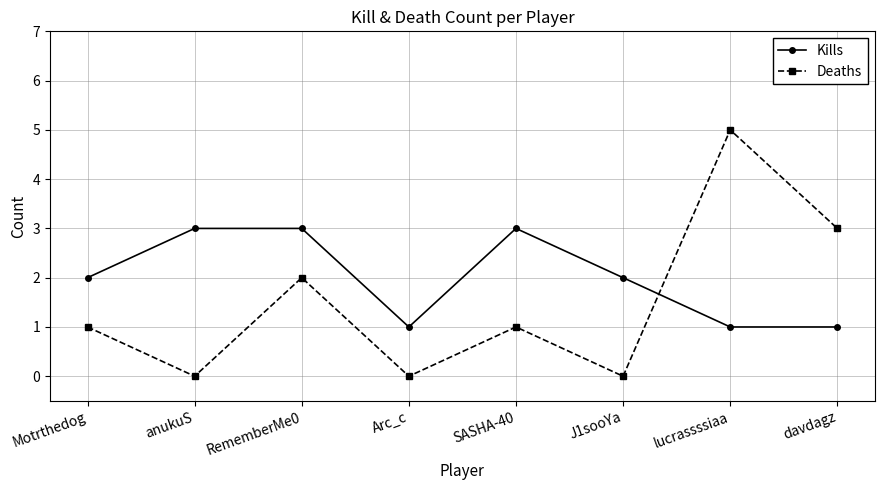

How many Kills values are between 1 and 3?

8